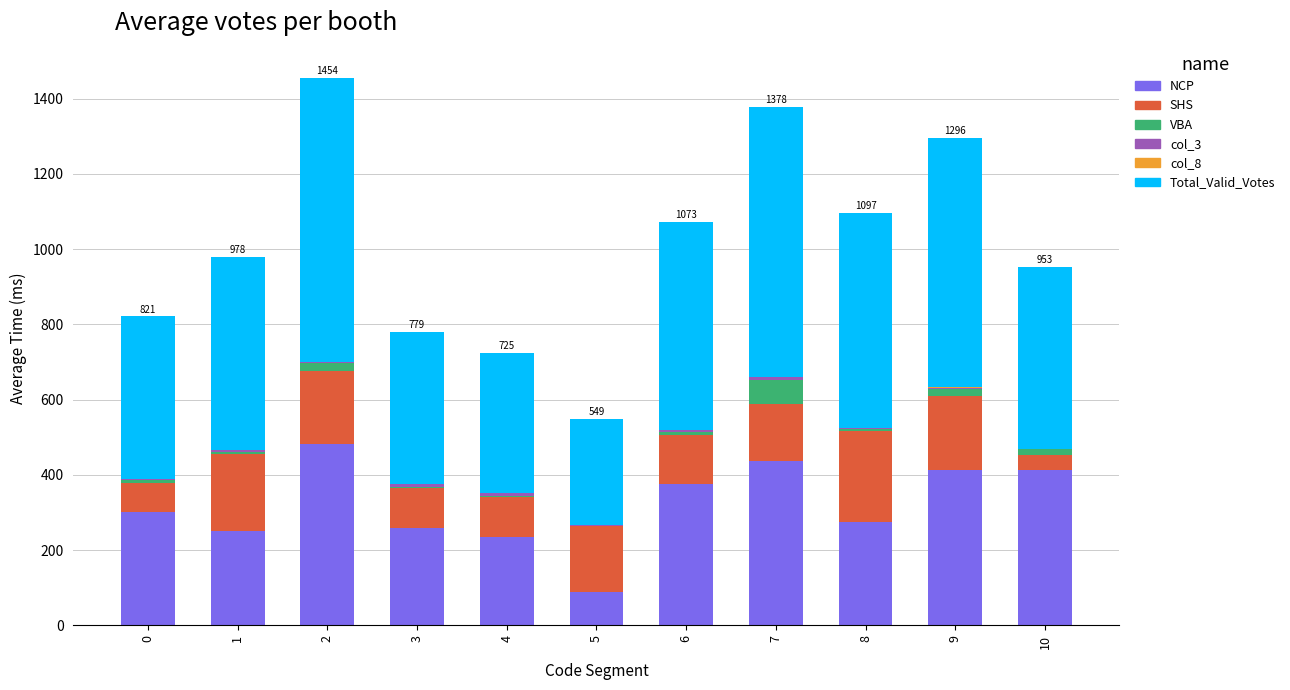

What is the maximum value for NCP?

481